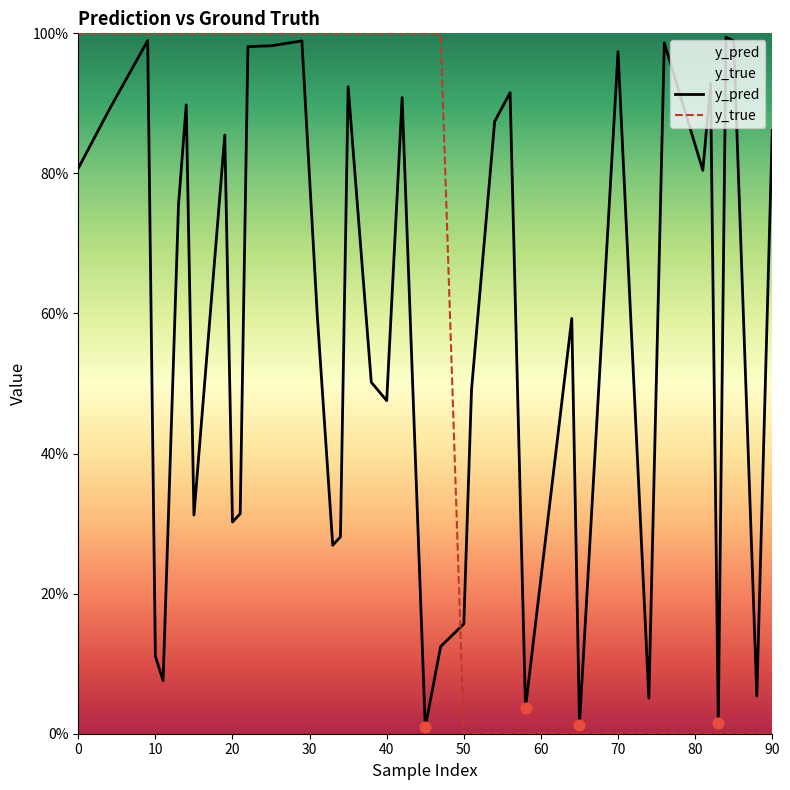

At how many categories does at least one series exceed 0?

40